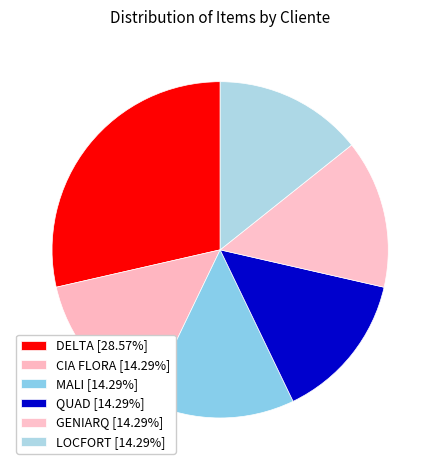

What percentage is the GENIARQ slice, to the nearest percent?

14%